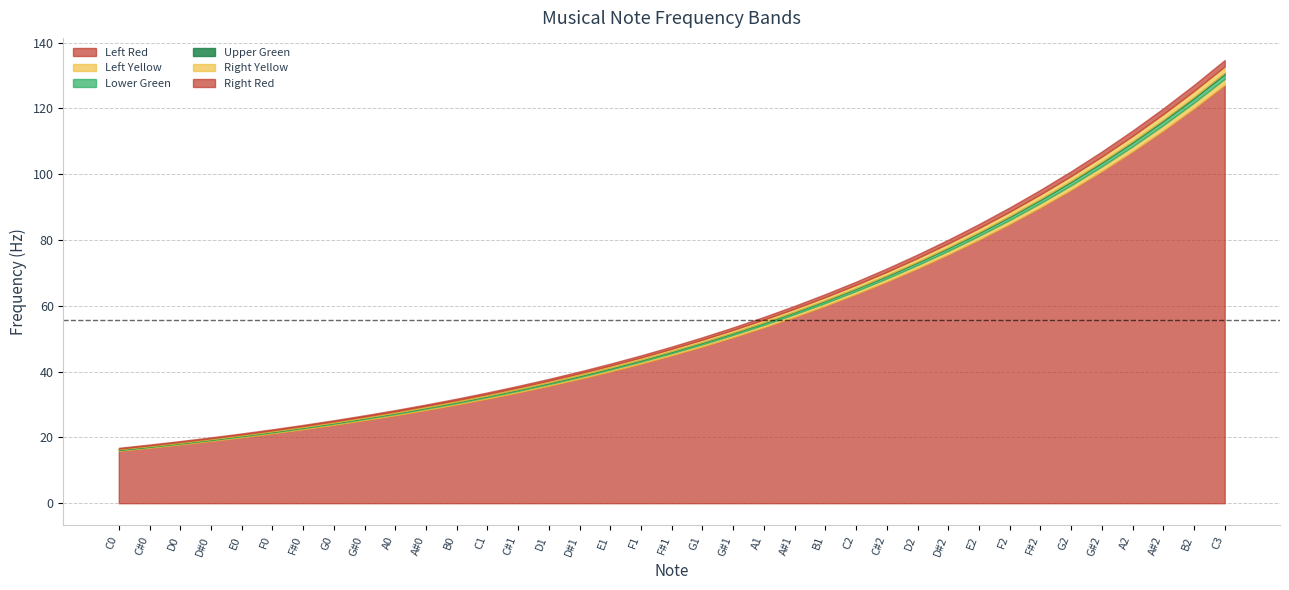

What is the greatest value displayed?

134.7